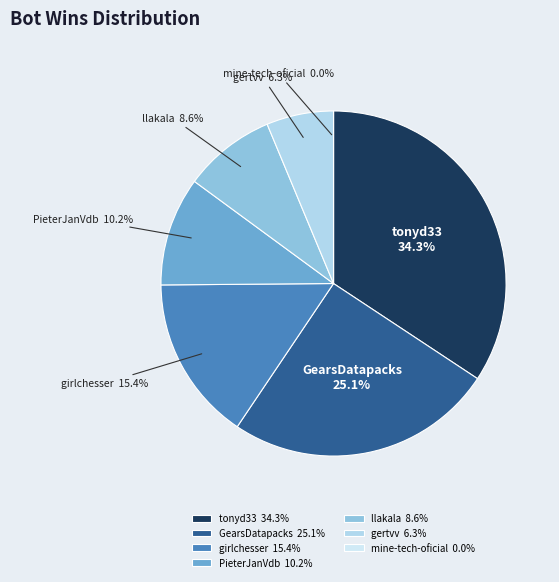

How much of the chart is everything except GearsDatapacks?

74.9%